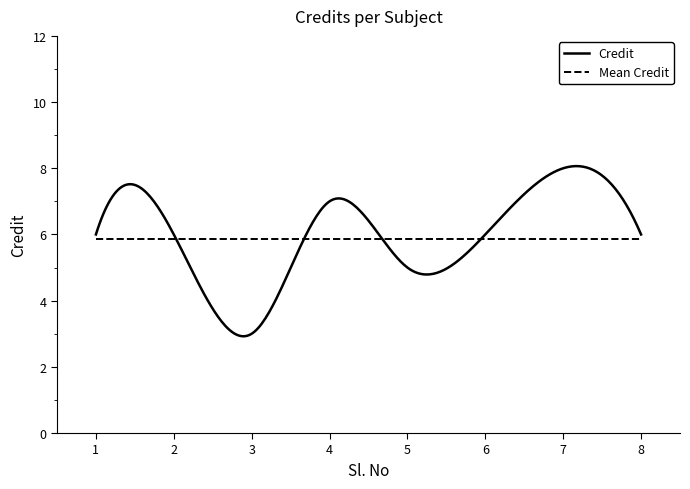

List the labels in order of value, largest first.

7, 4, 1, 2, 6, 8, 5, 3